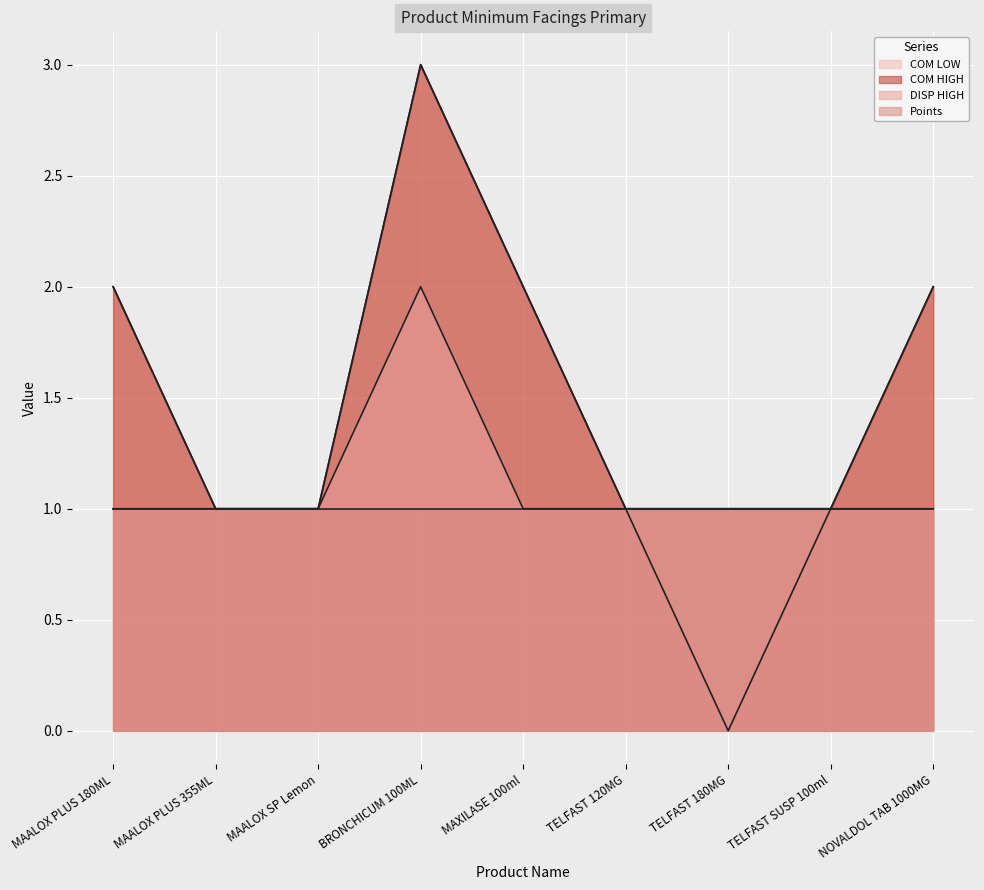

Is it true that COM LOW equals 3 at NOVALDOL TAB 1000MG?

False